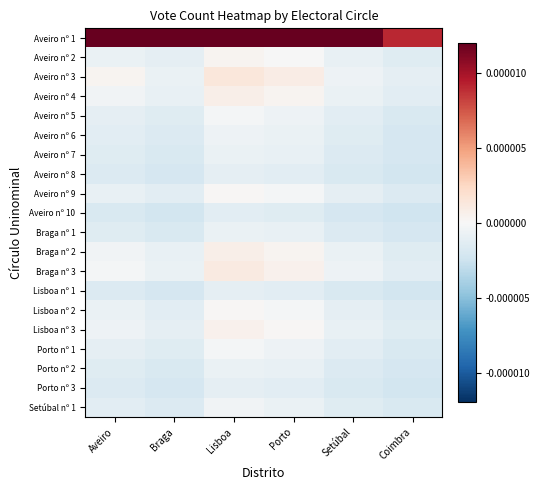

Which series has the widest spread of values?

Aveiro nº 1